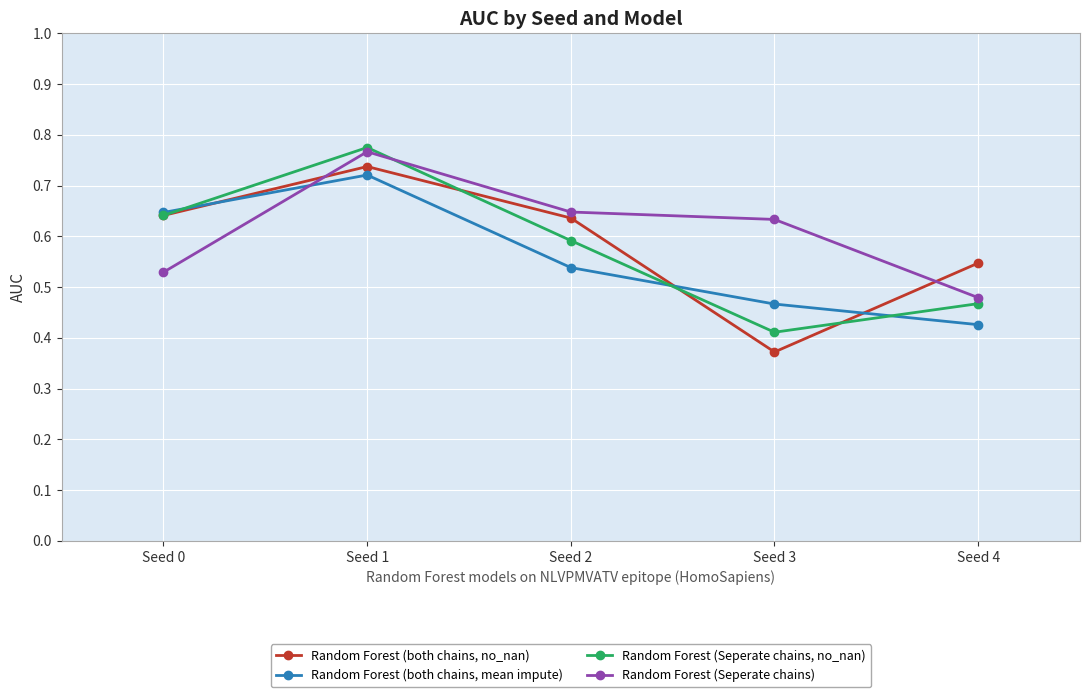

What are all the series names shown in the legend?

Random Forest (both chains, no_nan), Random Forest (both chains, mean impute), Random Forest (Seperate chains, no_nan), Random Forest (Seperate chains)